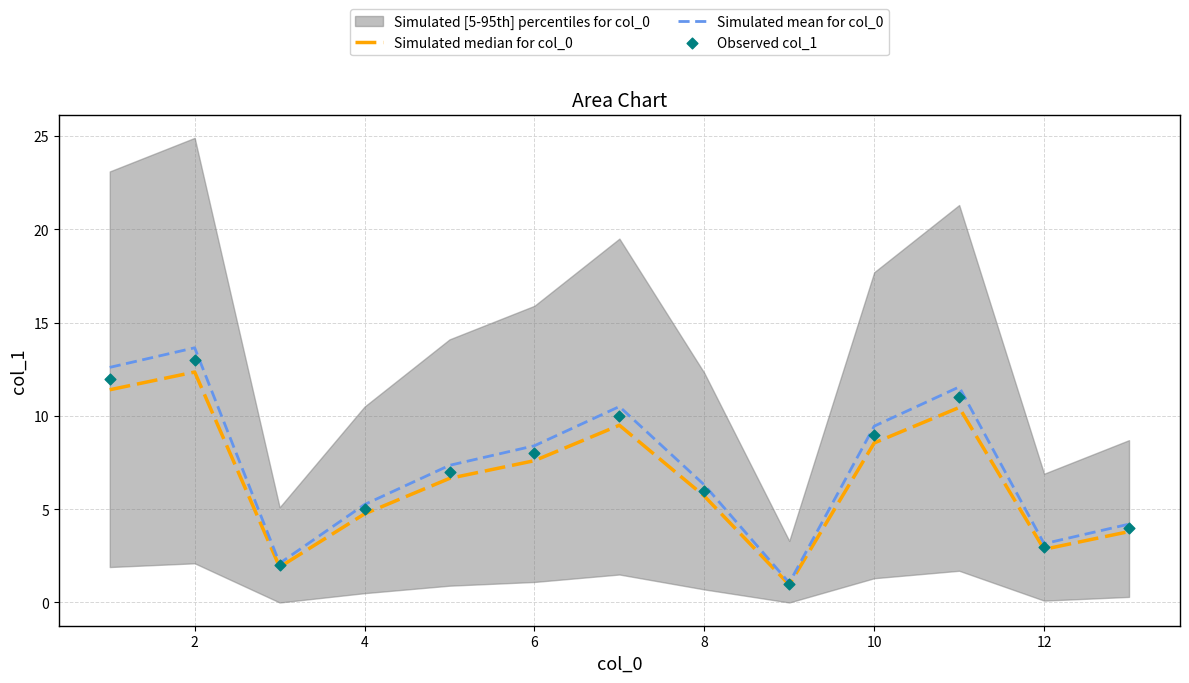

Which series reaches the minimum Y coordinate?

Simulated median for col_0